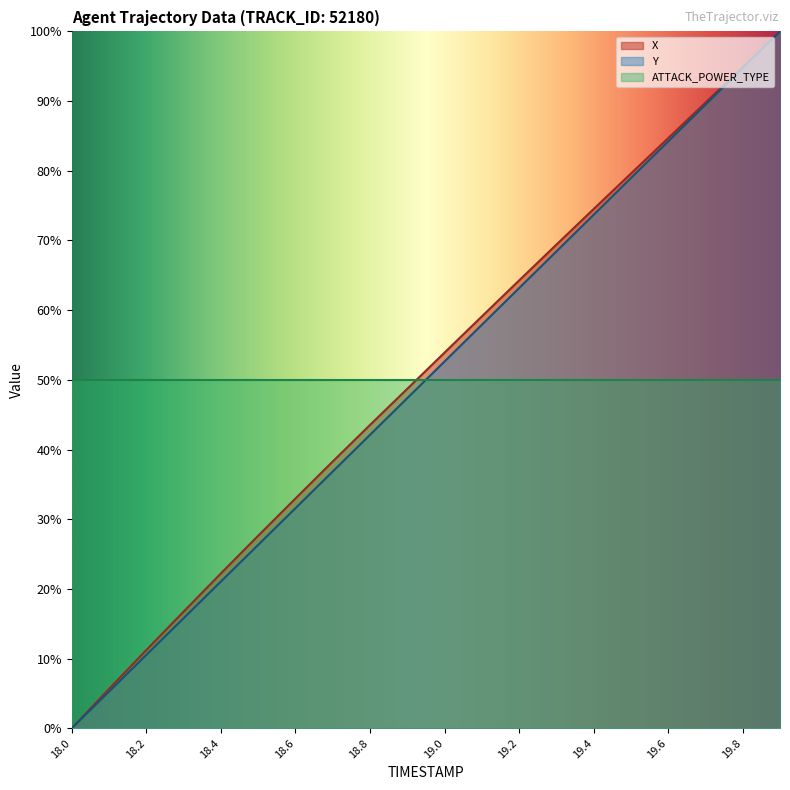

What is the value of the Y point at the 18th from the left?

89.5